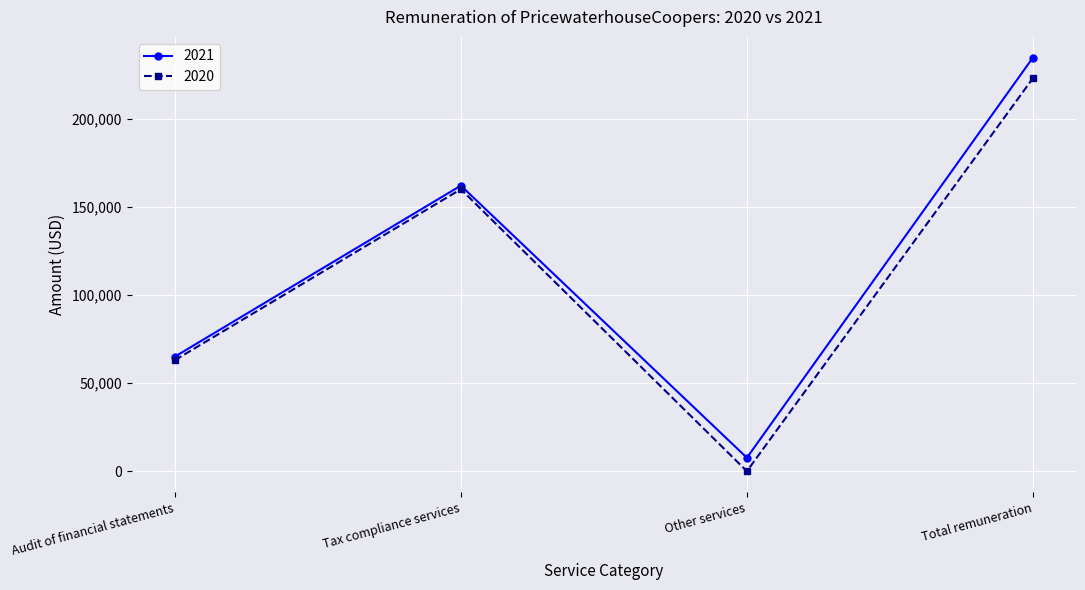

True or false: 2020 has more than 0 points higher than both neighbors.

True